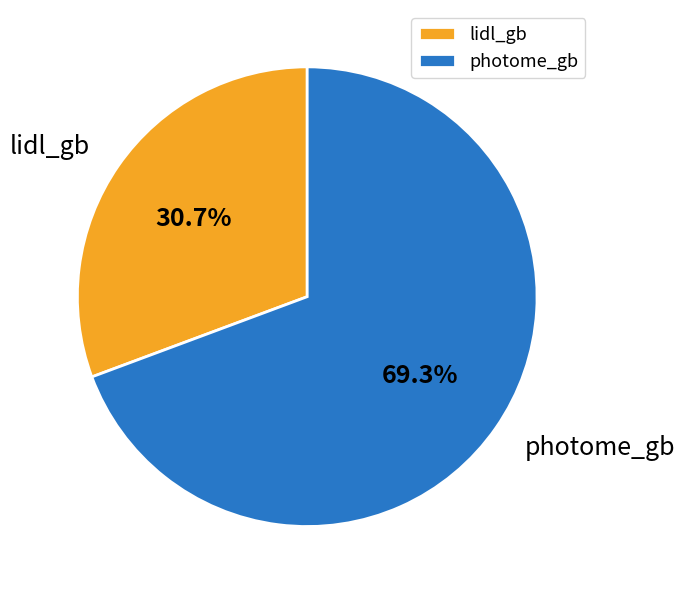

Which has a higher value, photome_gb or lidl_gb?

photome_gb